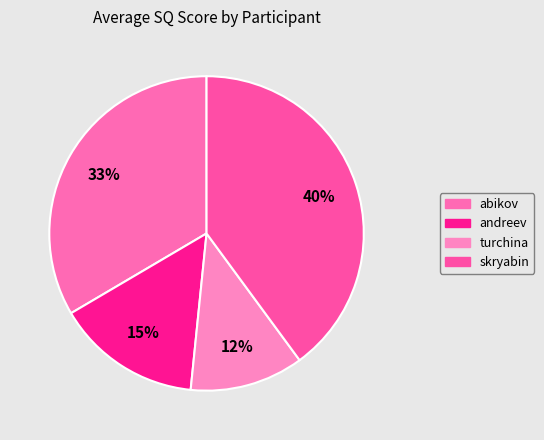

Count the number of slices in the pie.

4